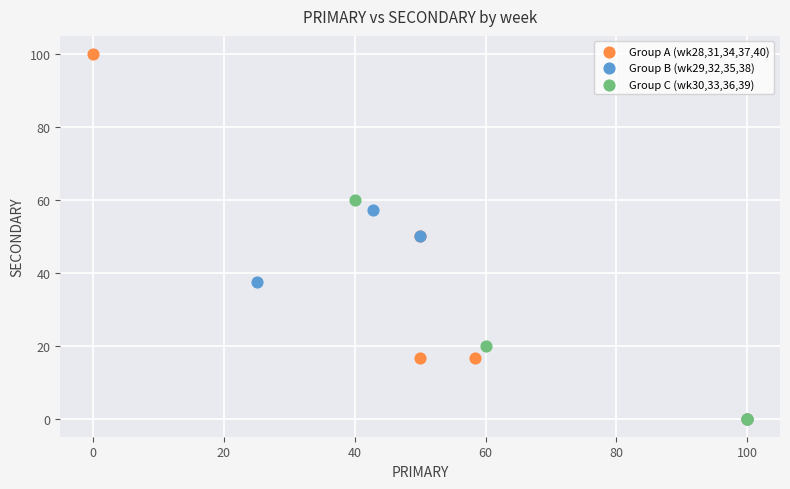

What are all the series names shown in the legend?

Group A (wk28,31,34,37,40), Group B (wk29,32,35,38), Group C (wk30,33,36,39)